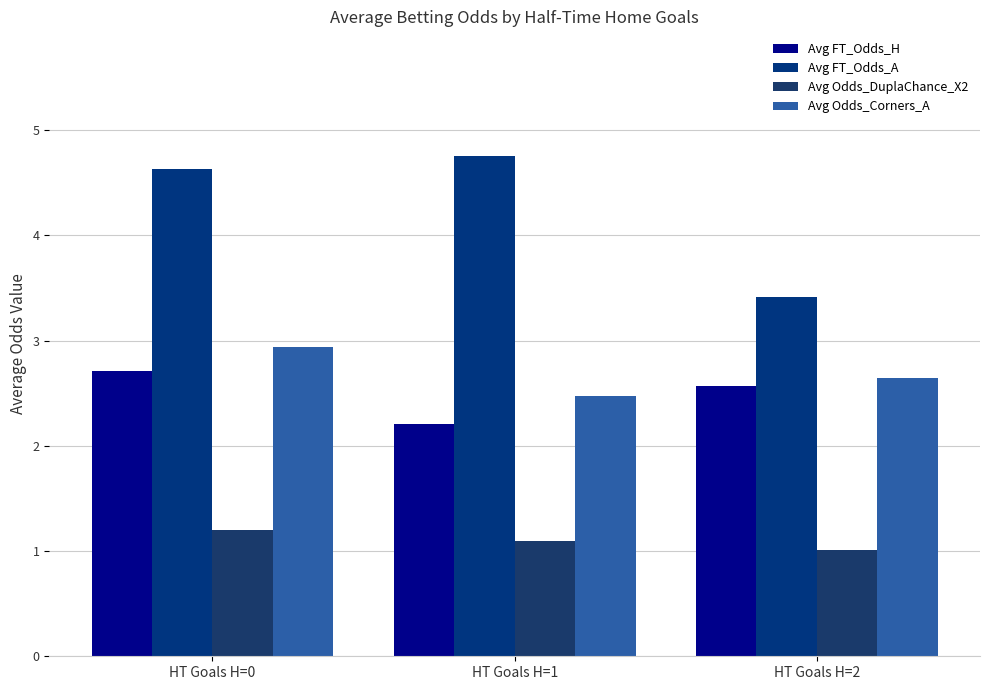

The value of Avg Odds_Corners_A at HT Goals H=2 is 2.6. True or false?

True